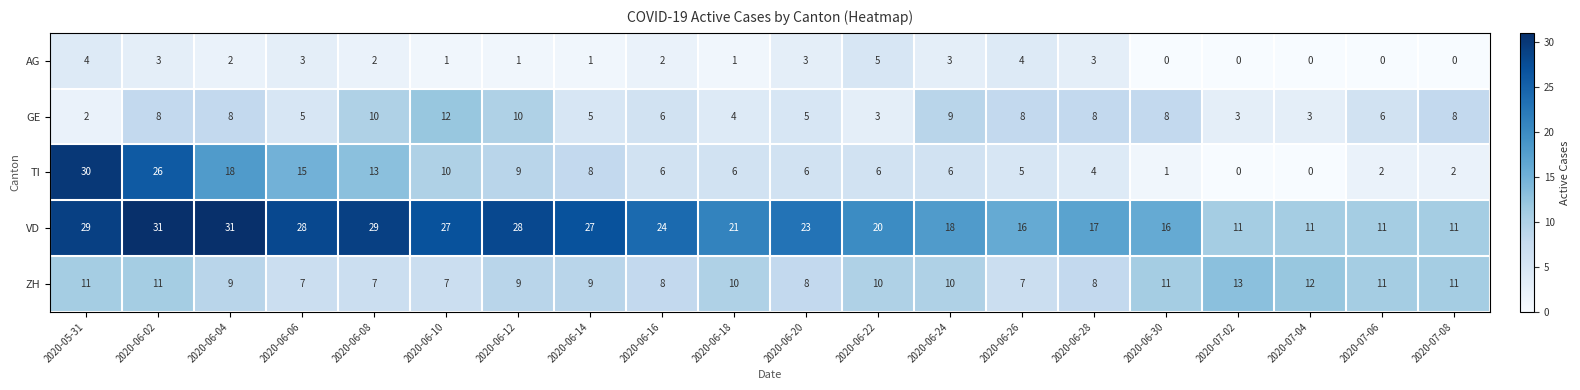

Count the number of categories in the chart.

20